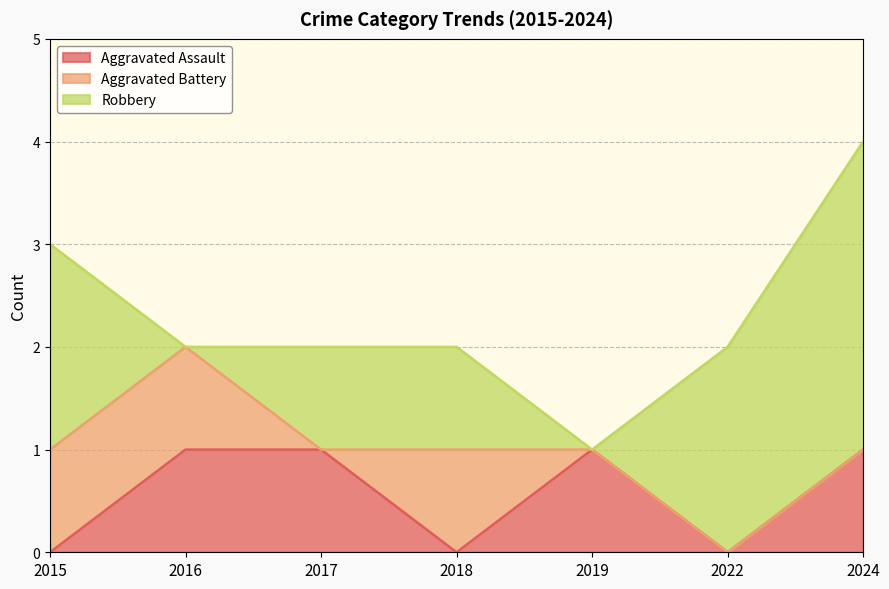

What is the spread (max minus min) of values at 2018?

1